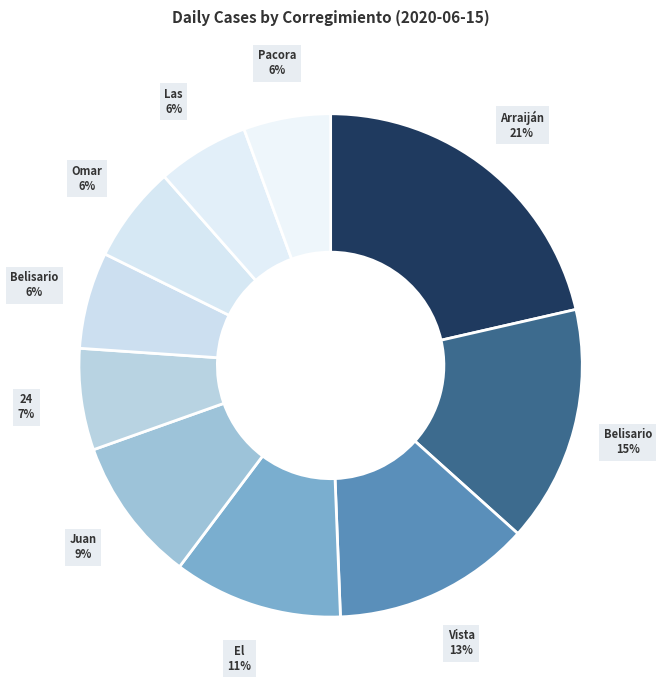

Does any single category account for the majority?

No